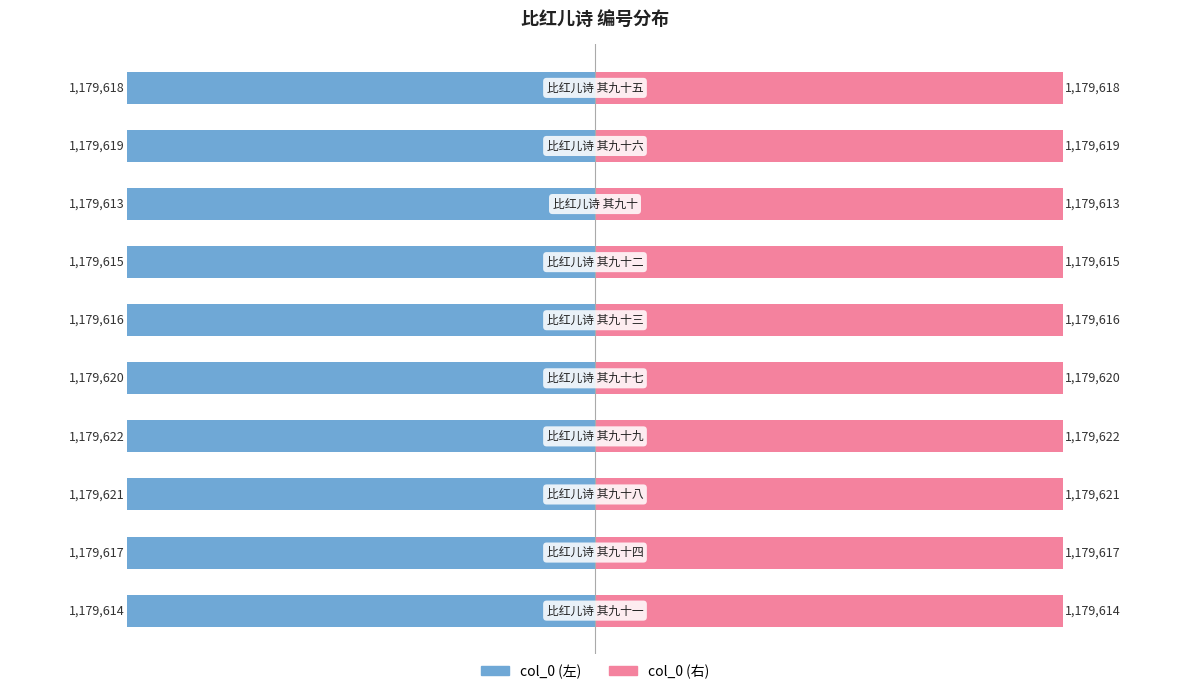

How many bars are there in each group?

2